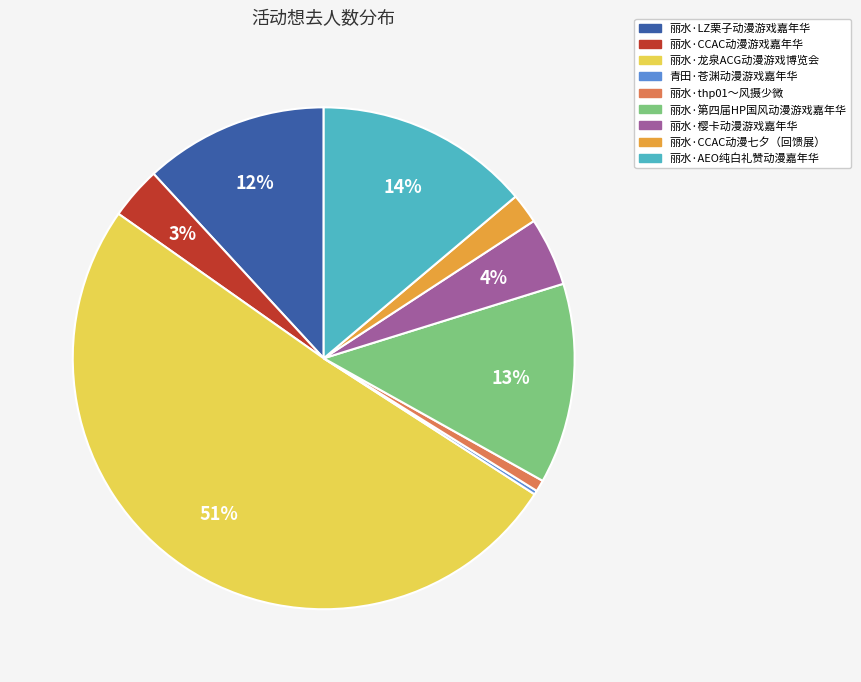

What is the ratio of the value at 丽水·CCAC动漫游戏嘉年华 to the value at 丽水·樱卡动漫游戏嘉年华?

0.8